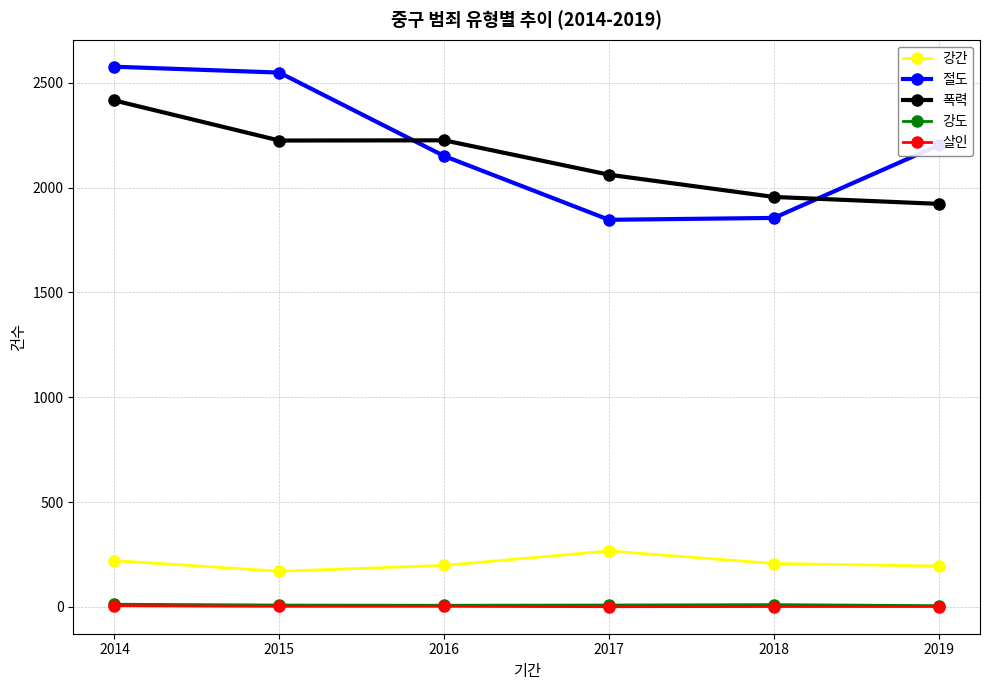

True or false: 폭력 has a value of 1237 at 2018.

False